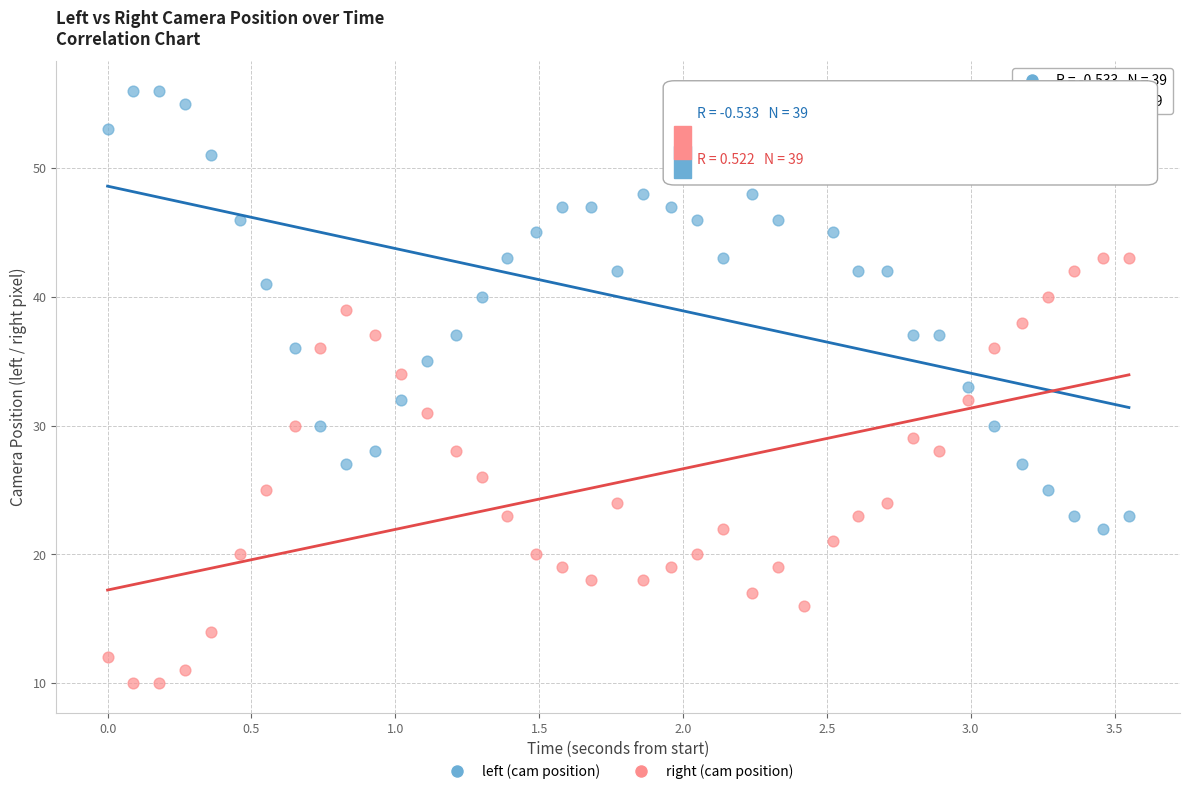

Across all data points, what is the range of Y values (max minus min)?

46